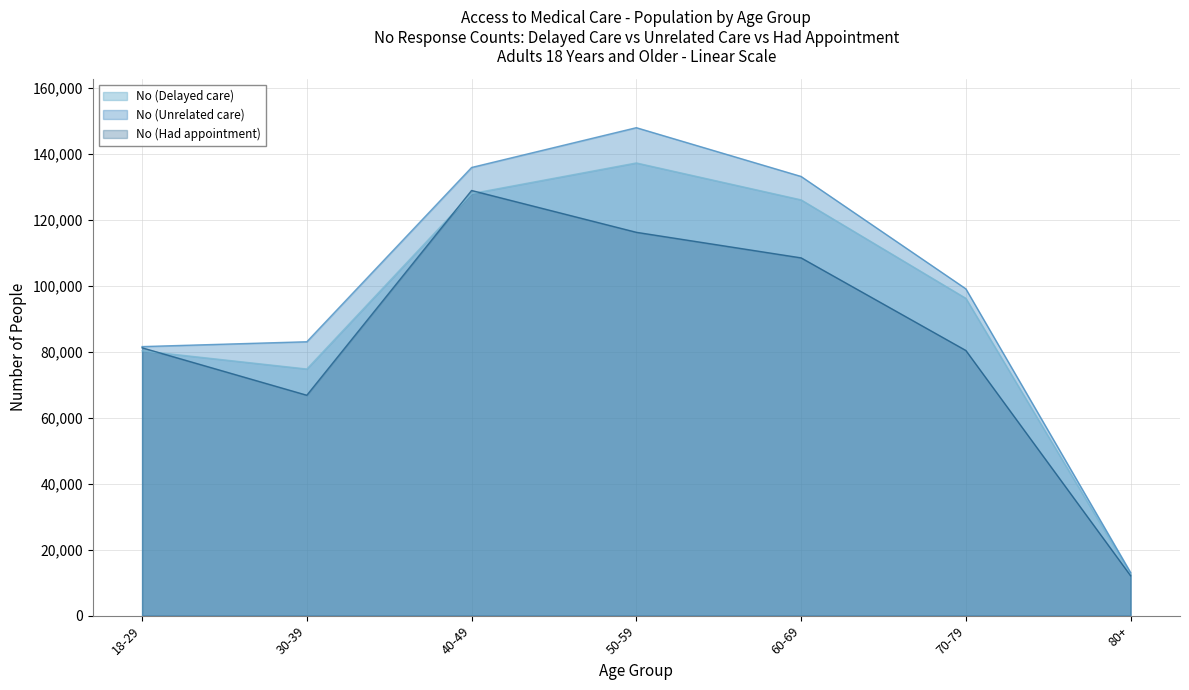

Rank the series by their average value, from highest to lowest.

No (Unrelated care), No (Delayed care), No (Had appointment)